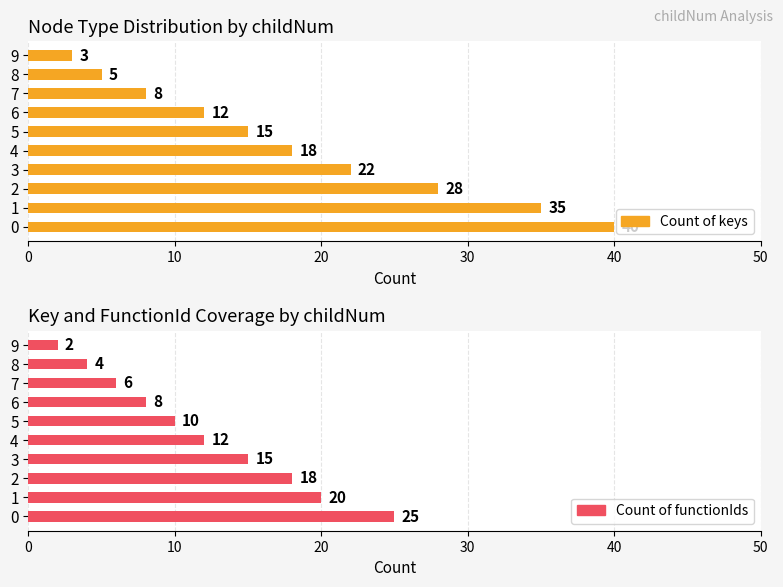

How many bars are there in each group?

2